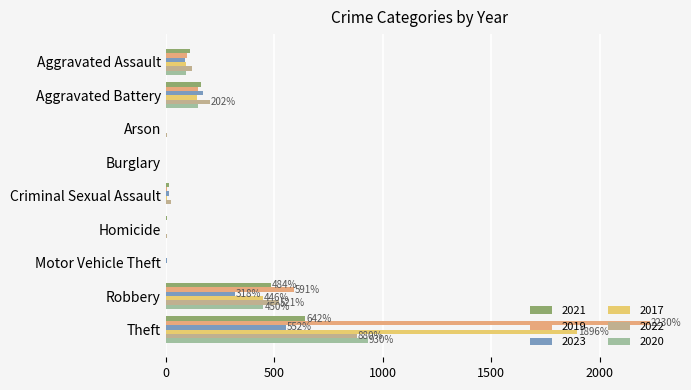

How many categories are shown in the chart?

9